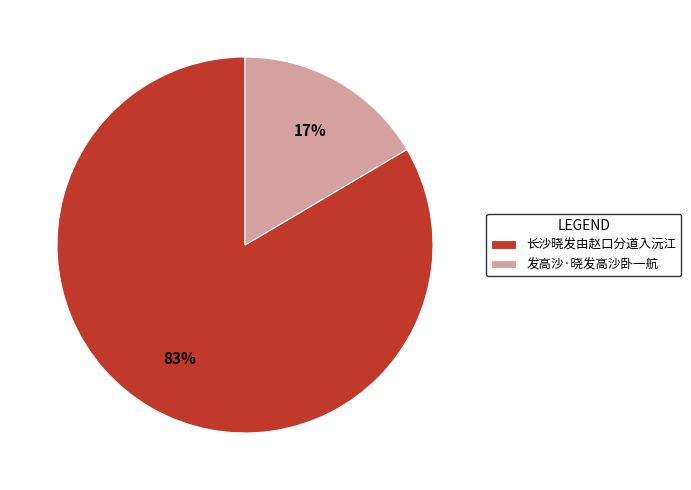

To the nearest percent, what portion does 长沙晓发由赵口分道入沅江 represent?

83%